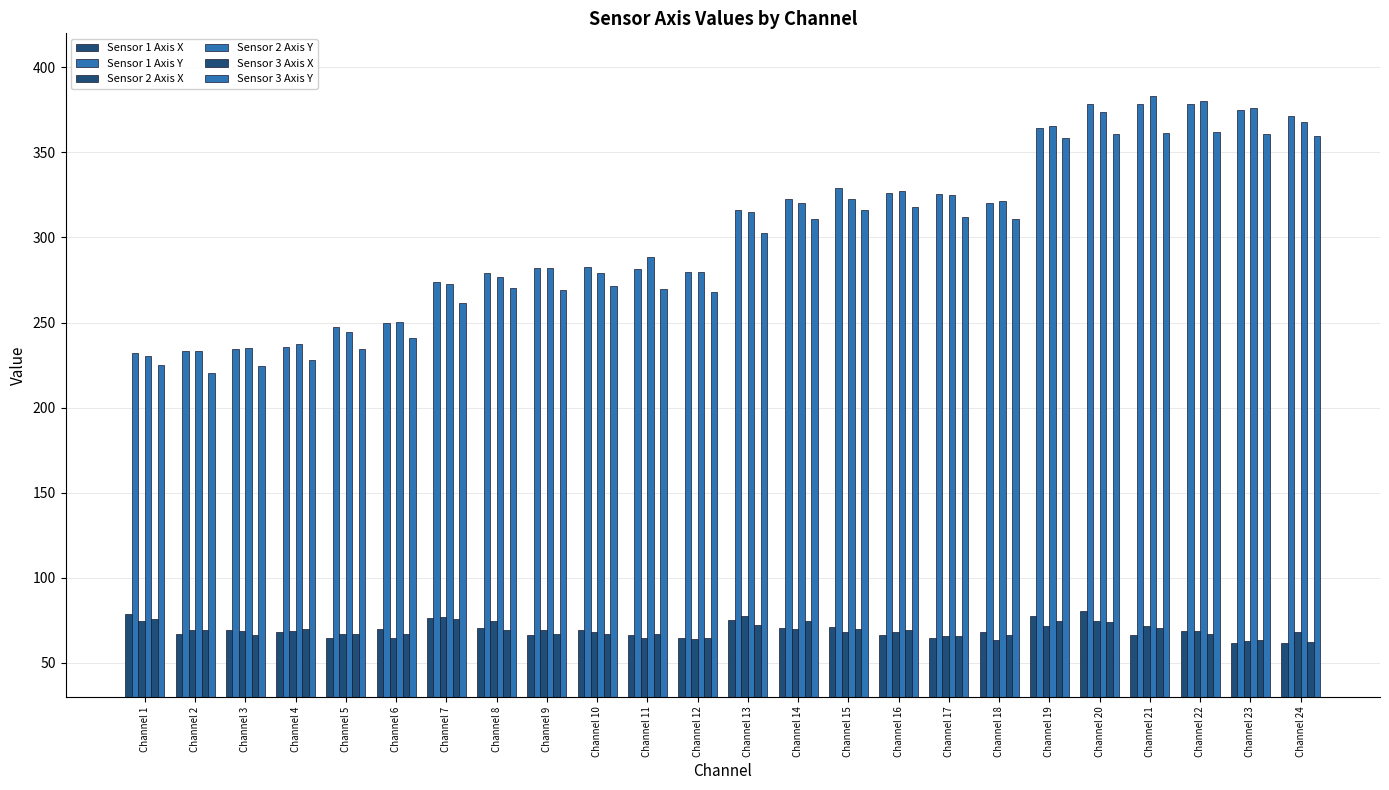

Which series changed the most between Channel 22 and Channel 24?

Sensor 2 Axis Y